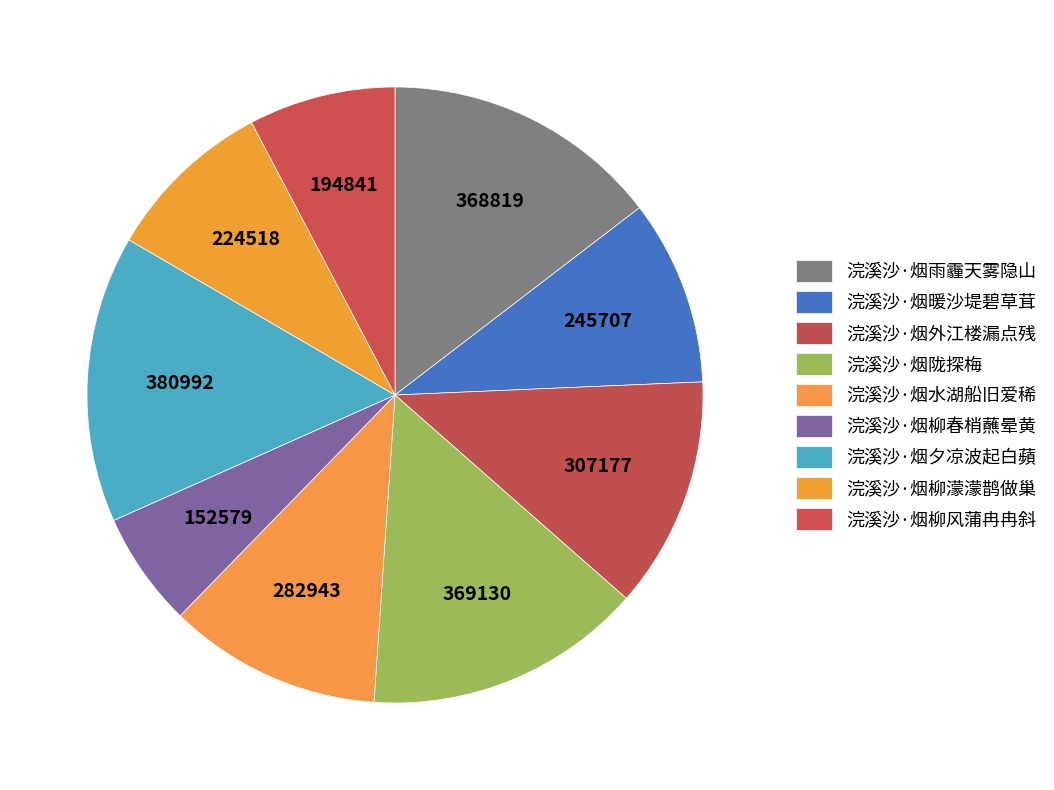

Count the number of slices in the pie.

9